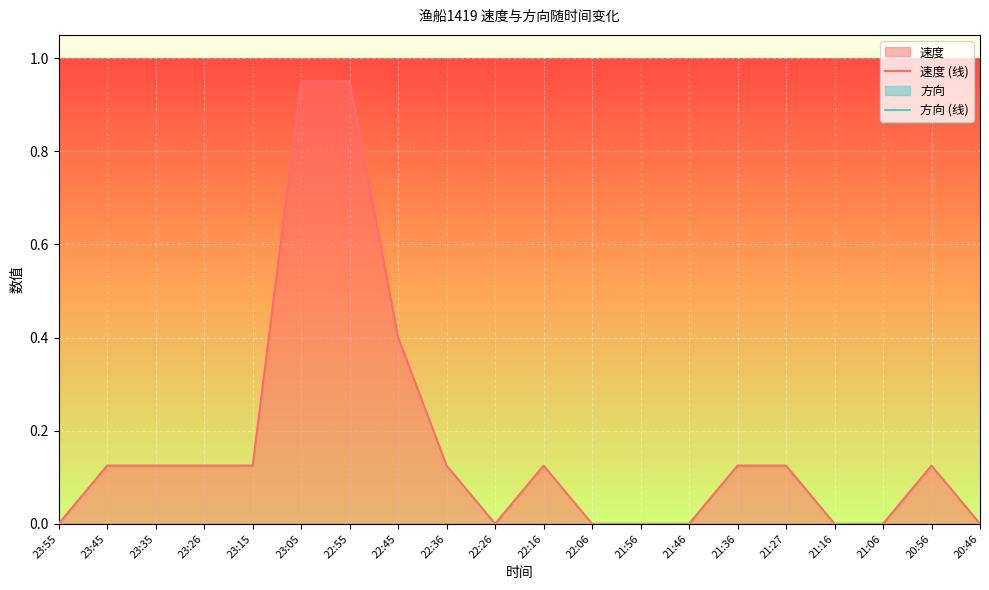

At which category does 速度 (线) reach its first local valley?

22:26